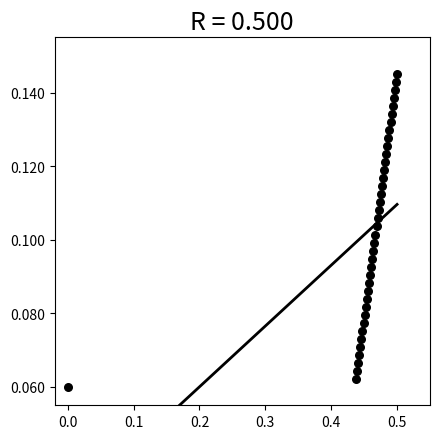

What is the range of X values (max minus min)?

0.5